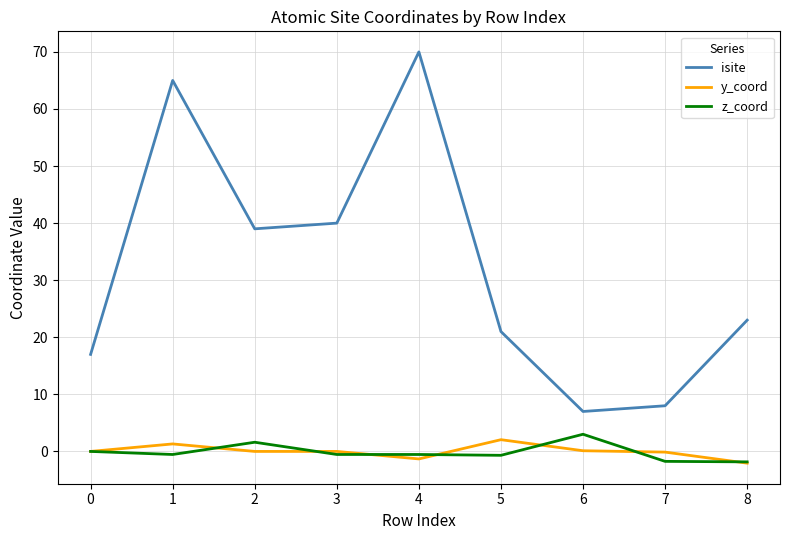

The isite series shows 29.8 at 4. True or false?

False